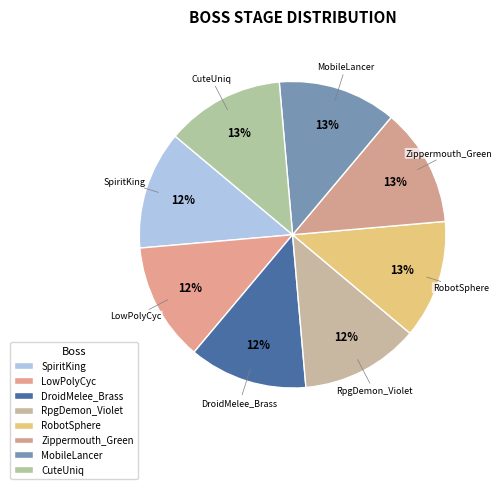

How many segments does this pie chart have?

8